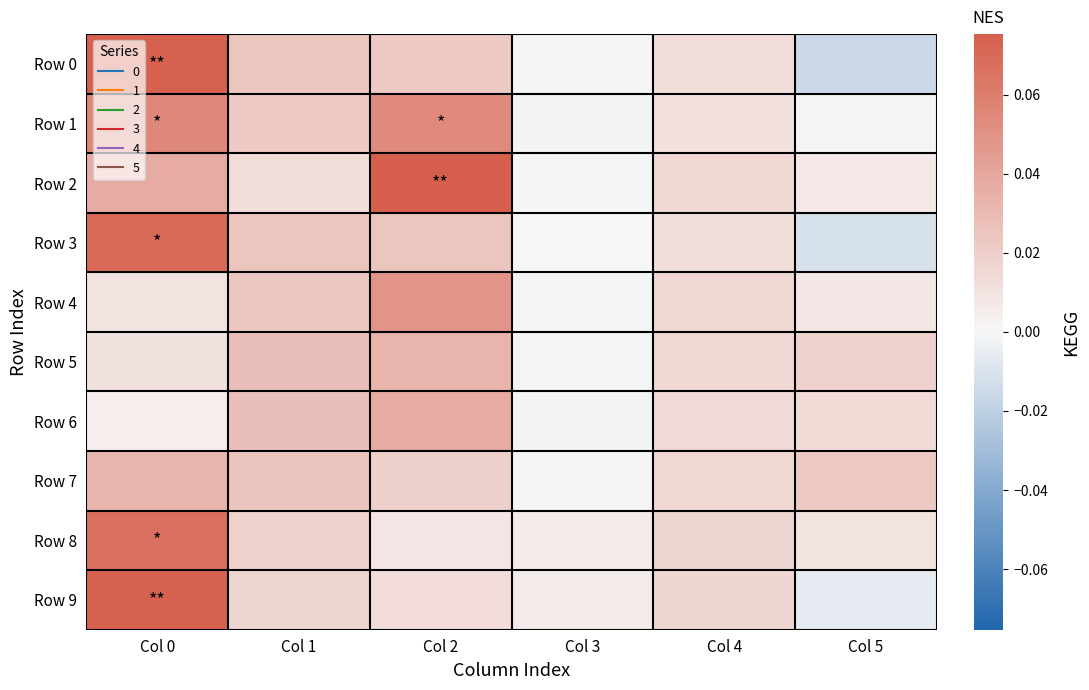

How many categories are shown in the chart?

6